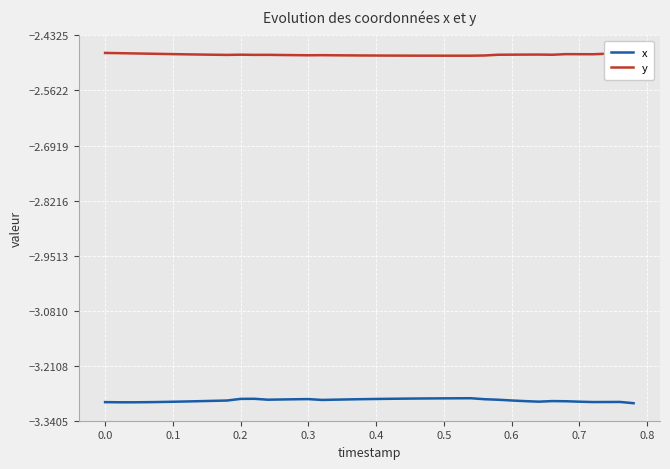

True or false: y and x intersect in this chart.

False